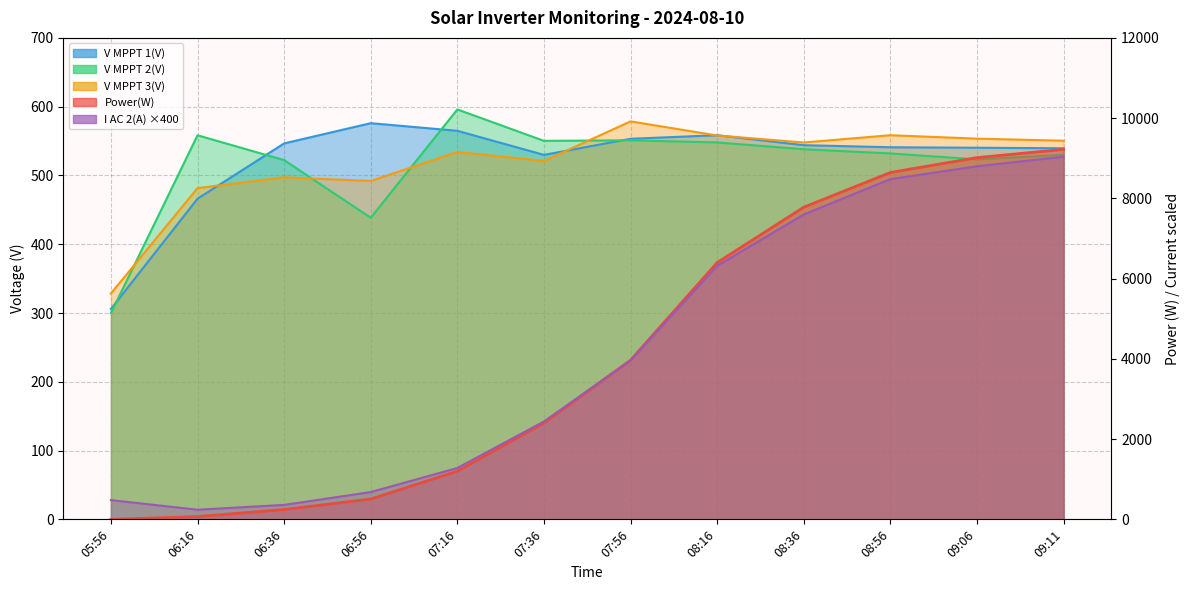

Reading left to right, list all the values displayed in this chart.

Power(W): 05:56=0.0	06:16=69.0	06:36=245.0	06:56=507.0	07:16=1201.0	07:36=2402.0	07:56=3968.0	08:16=6400.0	08:36=7780.0	08:56=8645.0	09:06=9016.0	09:11=9221.0
V MPPT 1(V): 05:56=305.9	06:16=466.2	06:36=546.6	06:56=576.0	07:16=564.9	07:36=529.9	07:56=553.3	08:16=558.5	08:36=544.0	08:56=541.0	09:06=540.3	09:11=539.5
V MPPT 2(V): 05:56=299.8	06:16=558.4	06:36=522.3	06:56=438.5	07:16=596.0	07:36=550.3	07:56=551.1	08:16=548.0	08:36=538.1	08:56=532.0	09:06=523.4	09:11=530.0
V MPPT 3(V): 05:56=328.4	06:16=481.5	06:36=497.3	06:56=492.0	07:16=534.1	07:36=521.1	07:56=578.6	08:16=558.1	08:36=547.9	08:56=558.5	09:06=553.5	09:11=550.5
I AC 2(A): 05:56=480.0	06:16=240.0	06:36=360.0	06:56=680.0	07:16=1280.0	07:36=2440.0	07:56=3960.0	08:16=6320.0	08:36=7600.0	08:56=8480.0	09:06=8800.0	09:11=9040.0